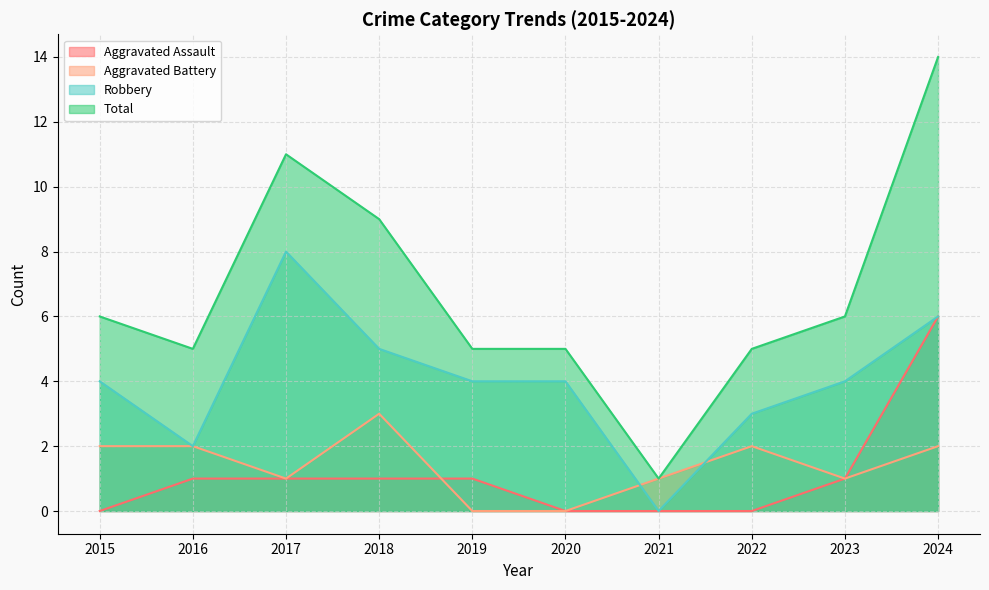

What is the value of the Aggravated Battery point at the 4th from the left?

3